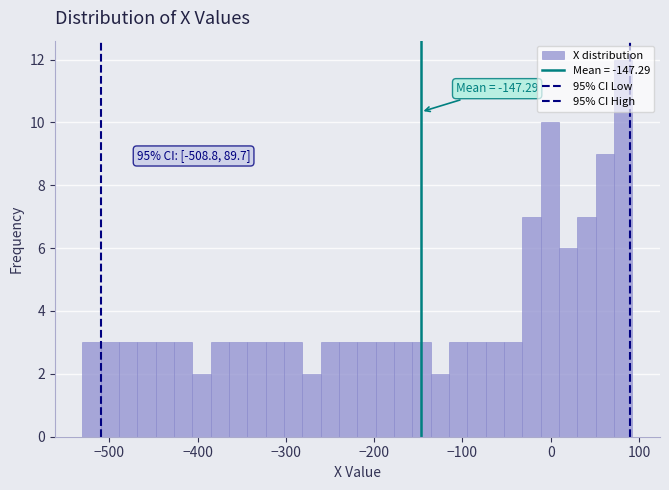

Read against the x-axis, roughly where is the centre of the tallest bar?

80